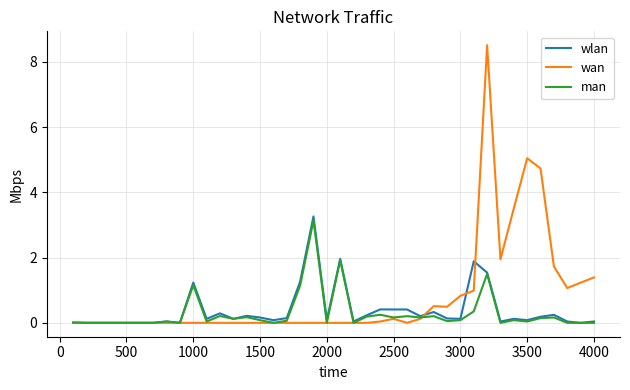

What is the difference between the maximum and minimum values in the wan series?

8.5